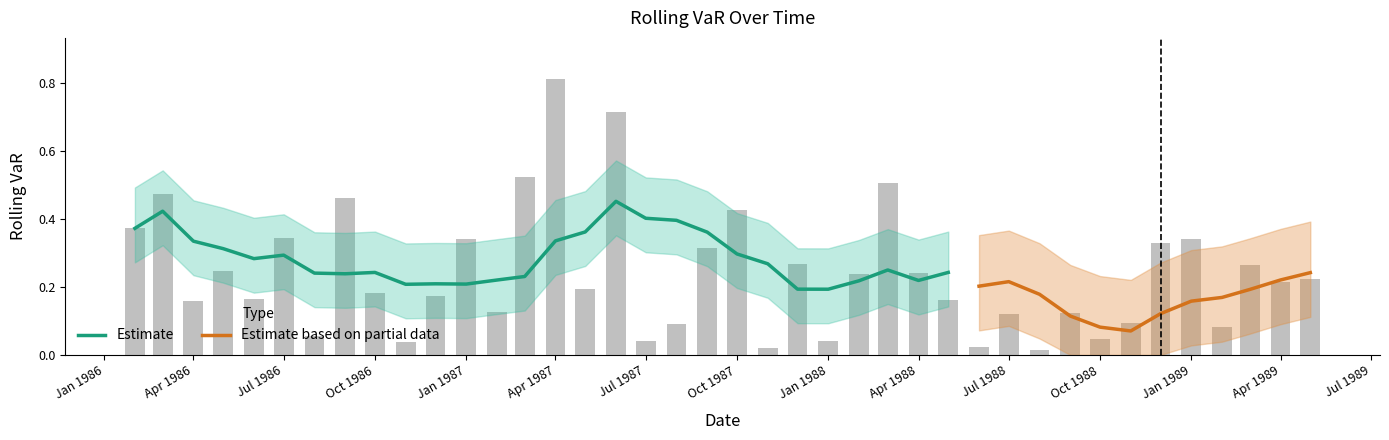

How many bars are there in total?

40